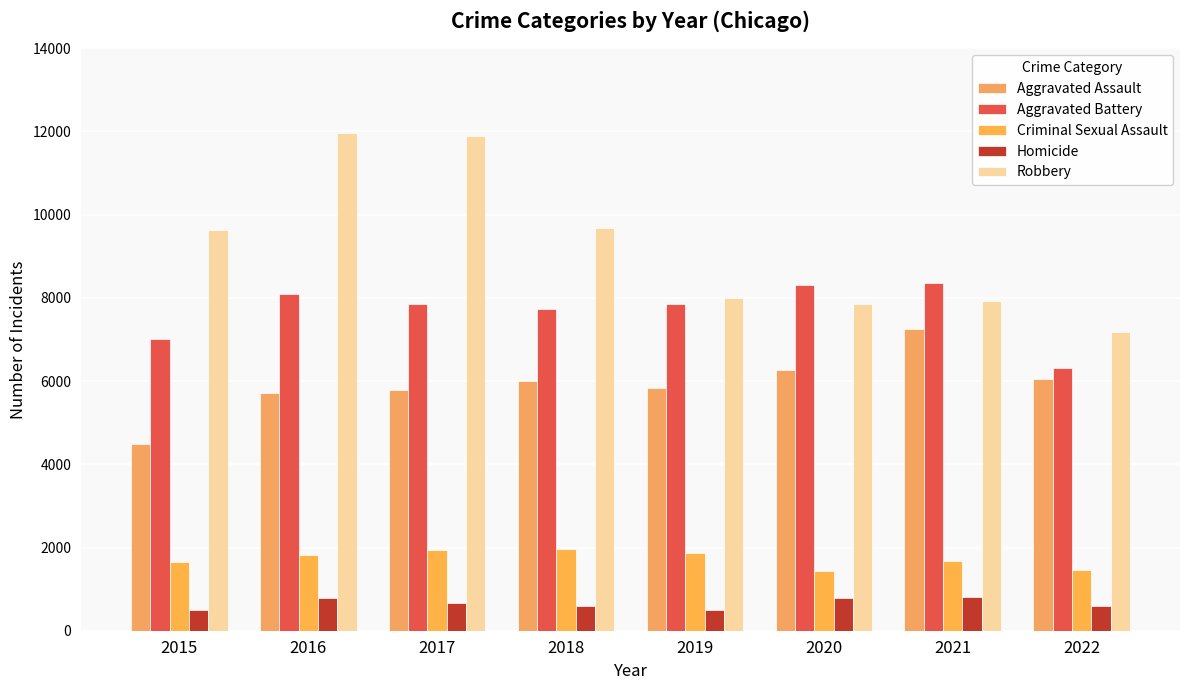

Reading left to right, what are all the values shown in this chart?

Aggravated Assault: 2015=4480	2016=5712	2017=5793	2018=6001	2019=5840	2020=6263	2021=7242	2022=6059
Aggravated Battery: 2015=7018	2016=8085	2017=7845	2018=7735	2019=7857	2020=8319	2021=8348	2022=6315
Criminal Sexual Assault: 2015=1660	2016=1816	2017=1936	2018=1970	2019=1868	2020=1444	2021=1674	2022=1455
Homicide: 2015=496	2016=786	2017=672	2018=589	2019=498	2020=787	2021=803	2022=590
Robbery: 2015=9638	2016=11960	2017=11880	2018=9679	2019=7994	2020=7855	2021=7919	2022=7178